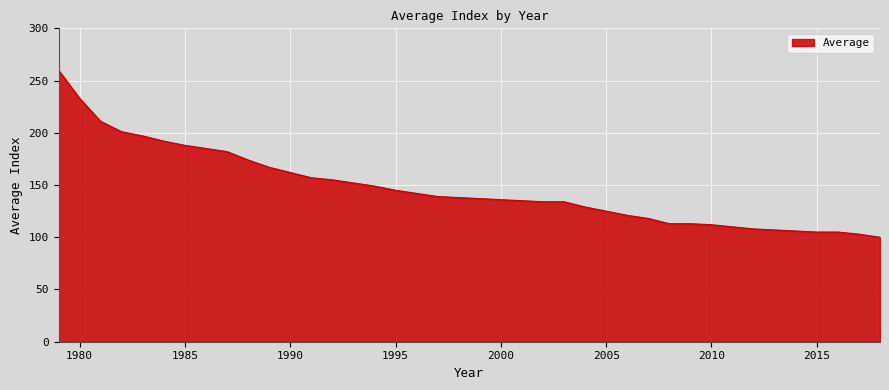

How many distinct data groups are displayed?

1